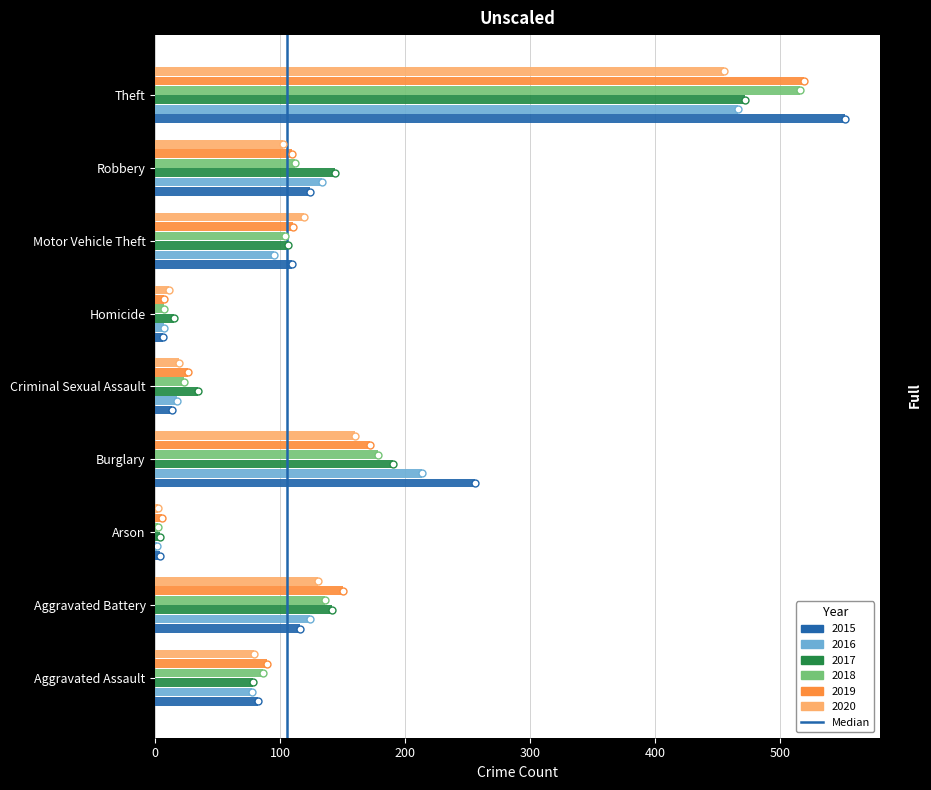

Is it true that 2017 equals 15 at Homicide?

True